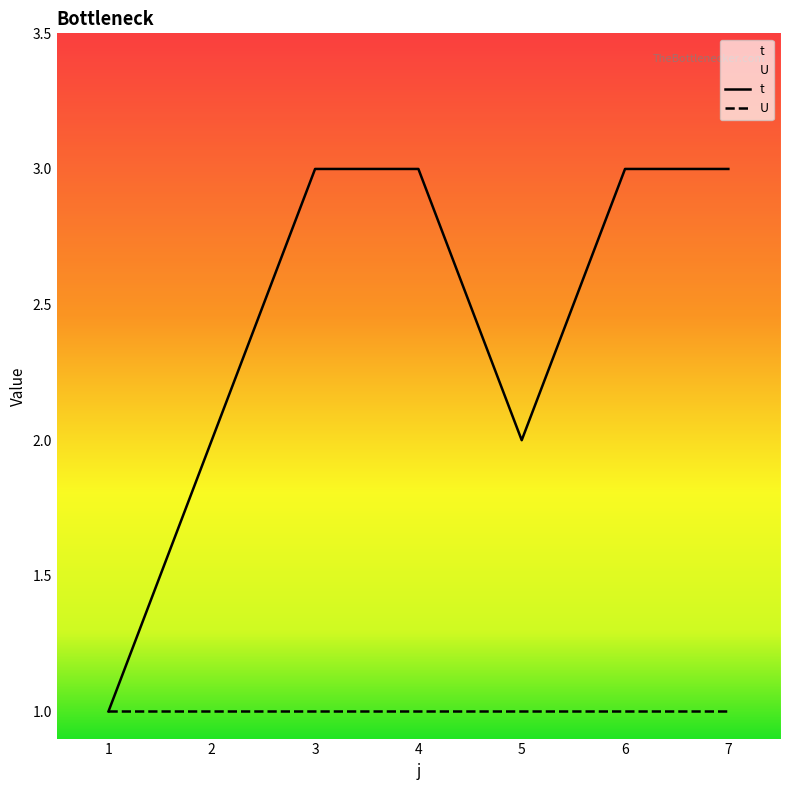

What is the average value?

2